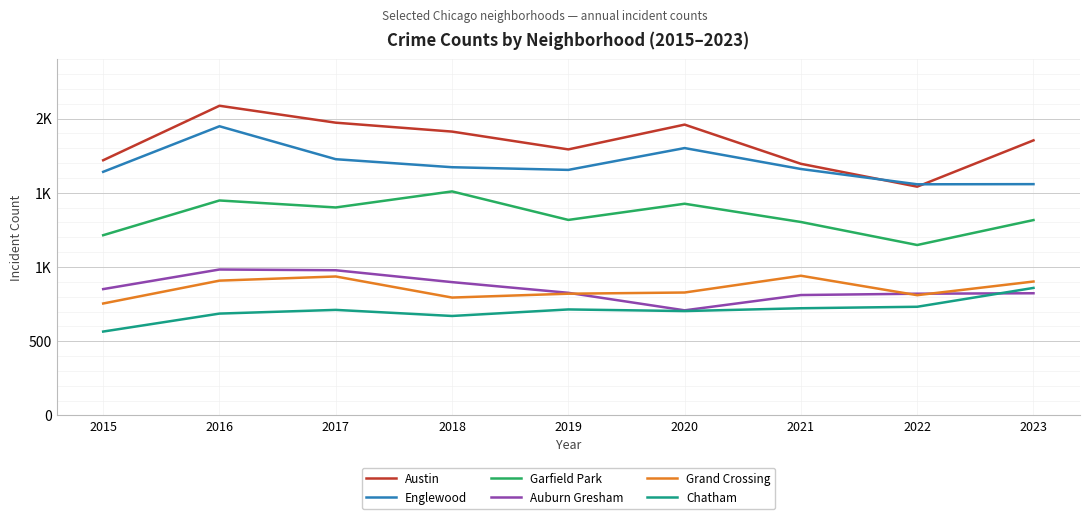

List the labels in order of Grand Crossing value, smallest first.

2015, 2018, 2022, 2019, 2020, 2023, 2016, 2017, 2021